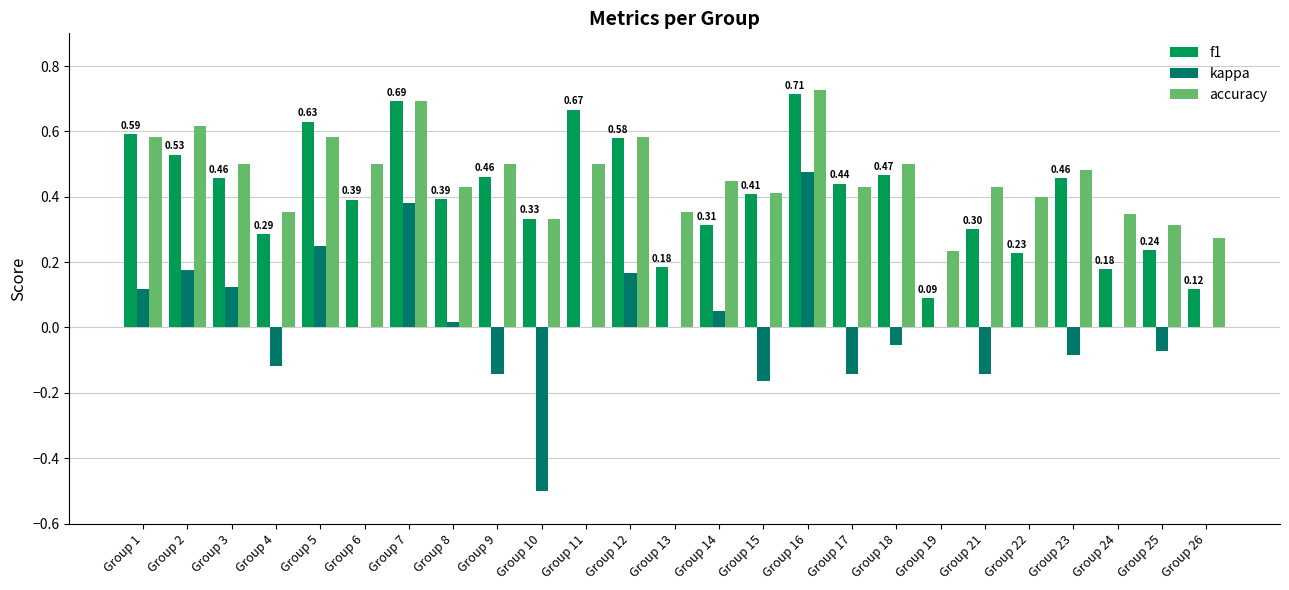

Are the bars horizontal?

No